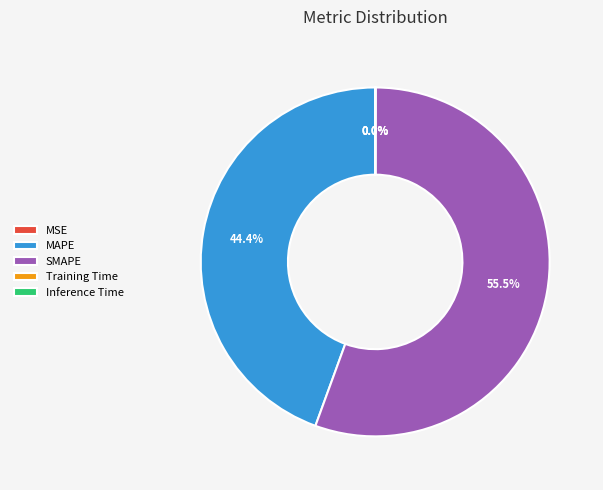

Count the number of slices in the pie.

5